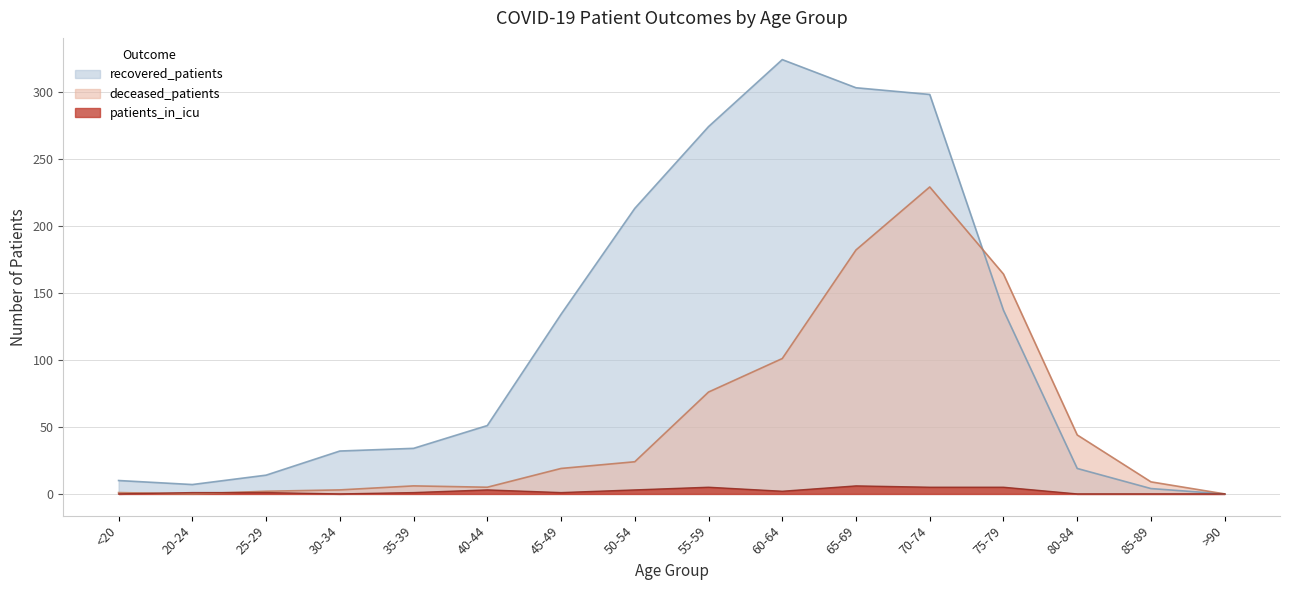

How many times do deceased_patients and recovered_patients cross each other?

1